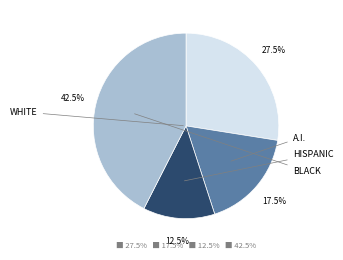

Does any single category account for the majority?

No